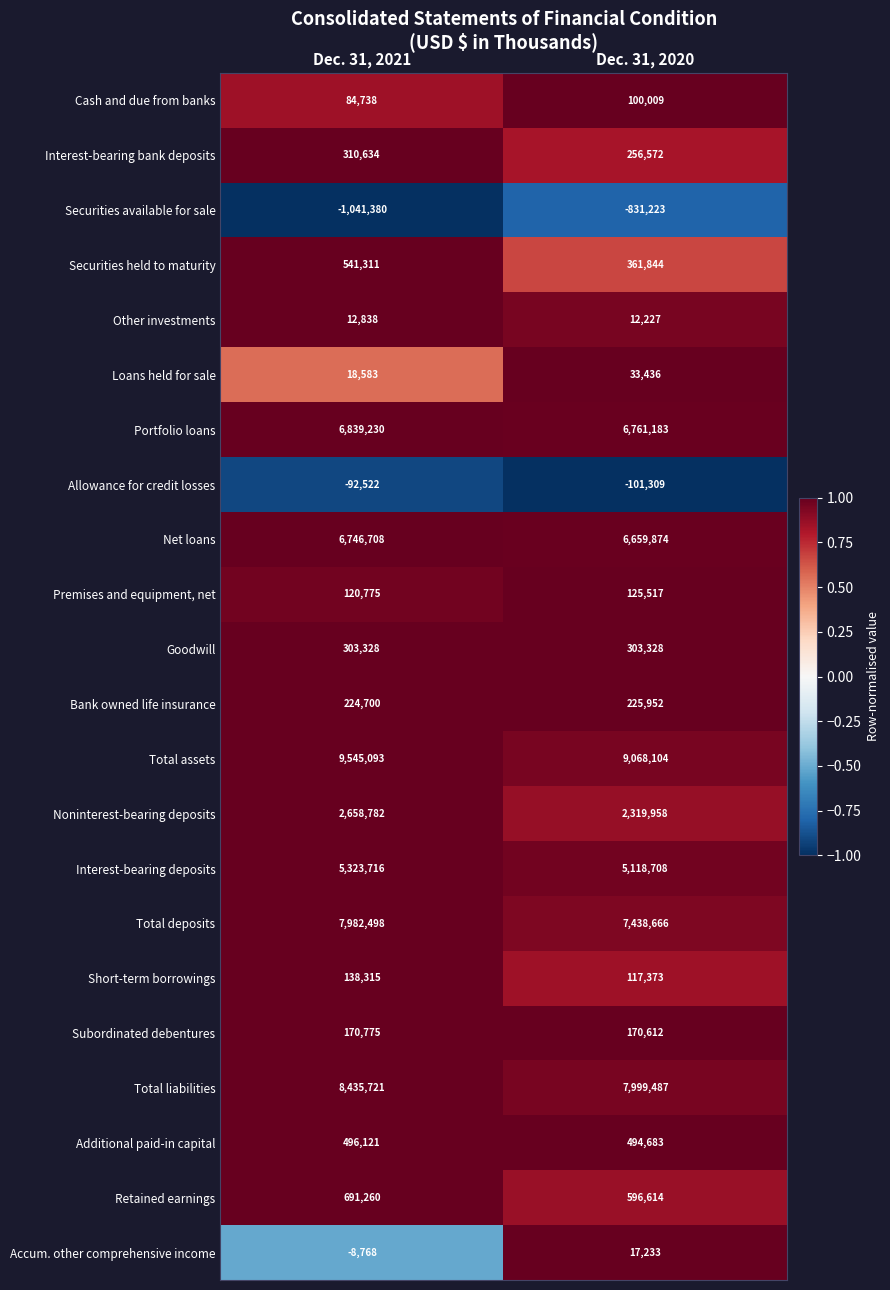

The value of Allowance for credit losses at Dec. 31, 2020 is -101309. True or false?

True